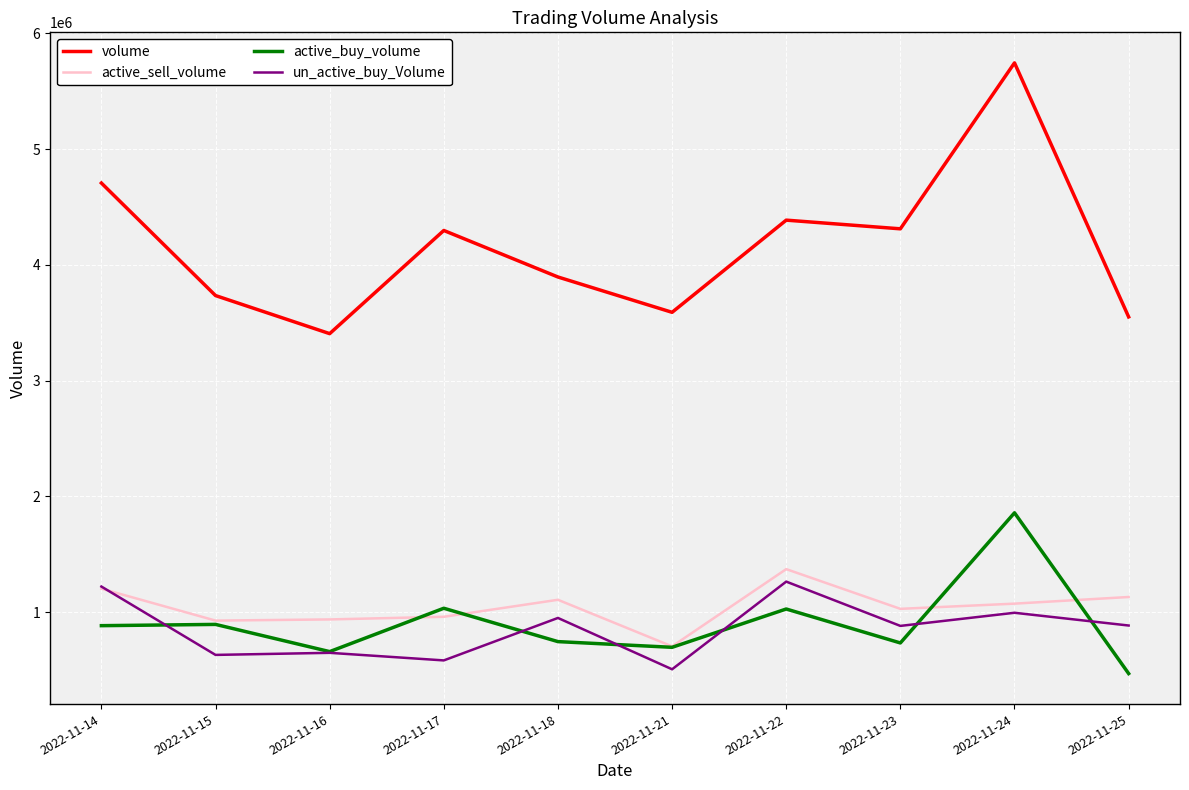

Which label corresponds to the largest value in the chart?

2022-11-24